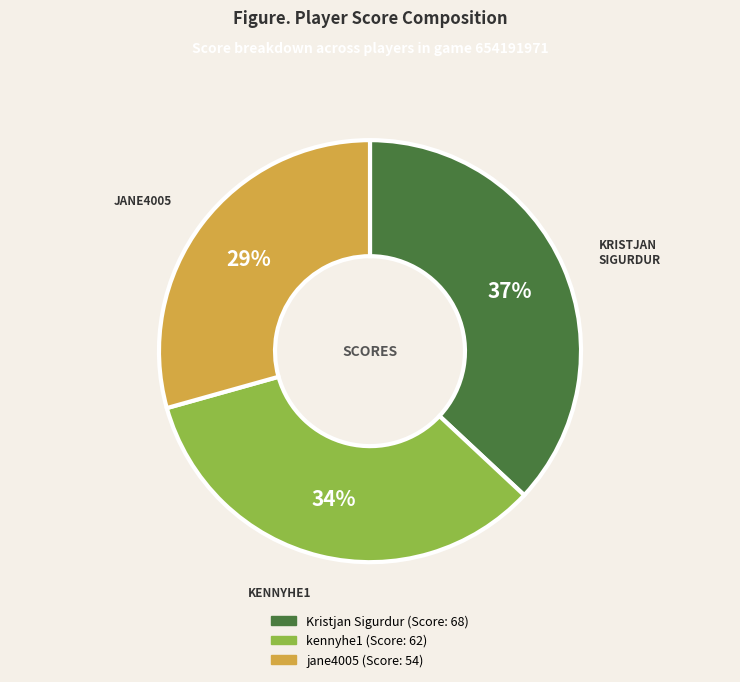

To the nearest percent, what percentage of the pie is jane4005?

29%